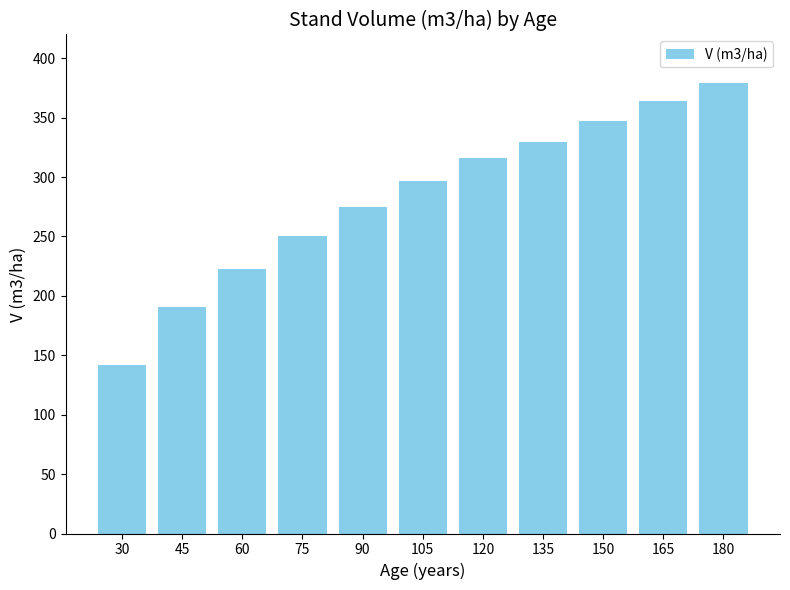

Are the bars horizontal?

No